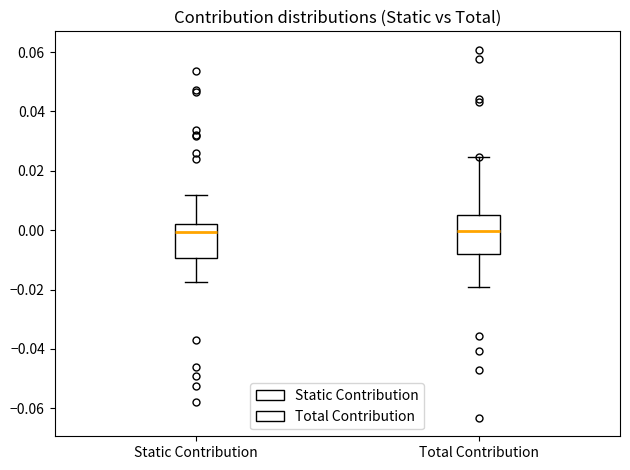

Reading left to right, read every box against the y-axis: the position of its median line, the range the box covers, and the ends of its whiskers. The values are not printed on the chart, so give them approximately, as read against the axis.

Static Contribution: median 0.000, box -0.010 to 0.002, whiskers -0.018 to 0.012
Total Contribution: median 0.000, box -0.008 to 0.006, whiskers -0.020 to 0.024